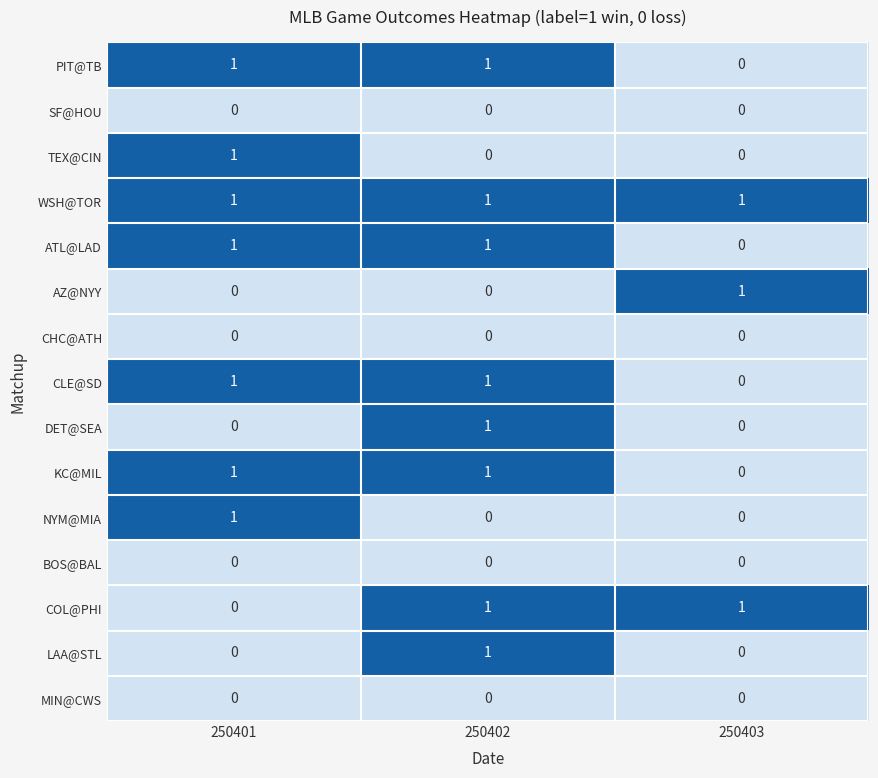

At how many categories does at least one series exceed 0?

3